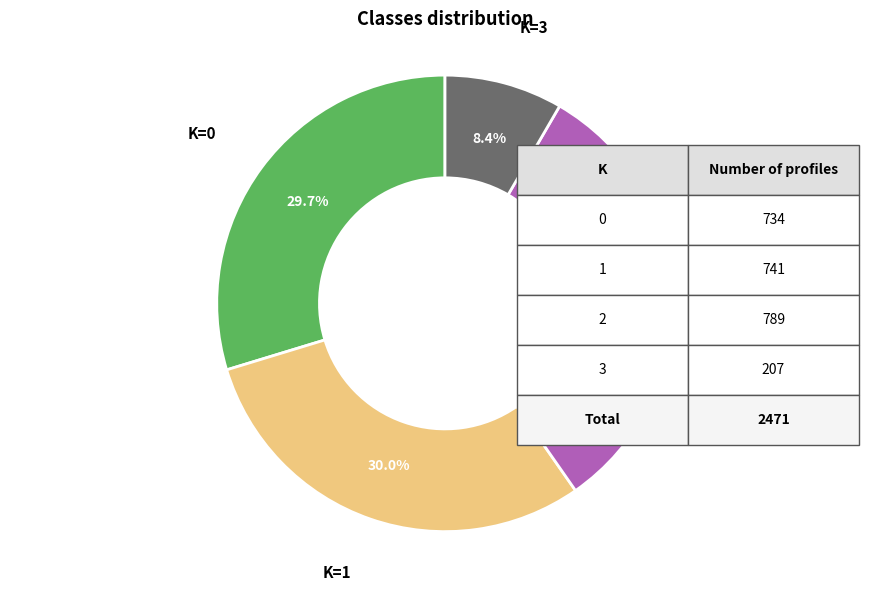

Is there any slice that represents more than half of the pie?

No